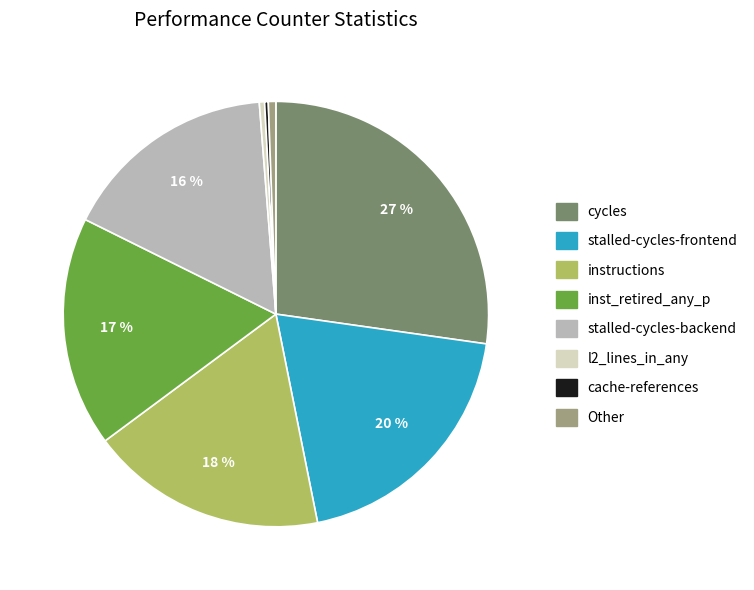

Is there any slice that represents more than half of the pie?

No